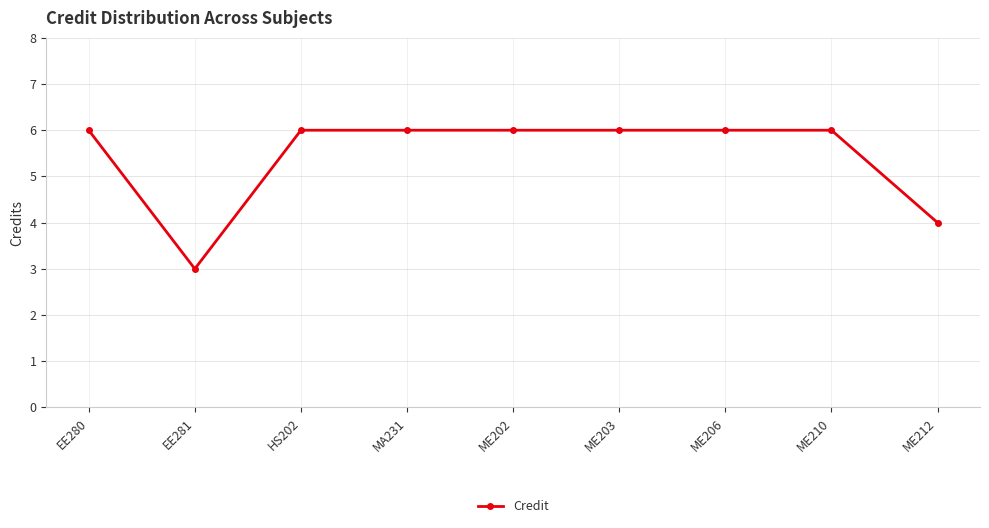

The value at EE280 is 6. True or false?

True